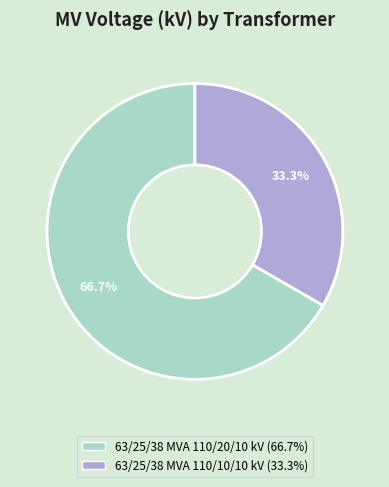

Is 63/25/38 MVA 110/20/10 kV the majority of the pie?

Yes